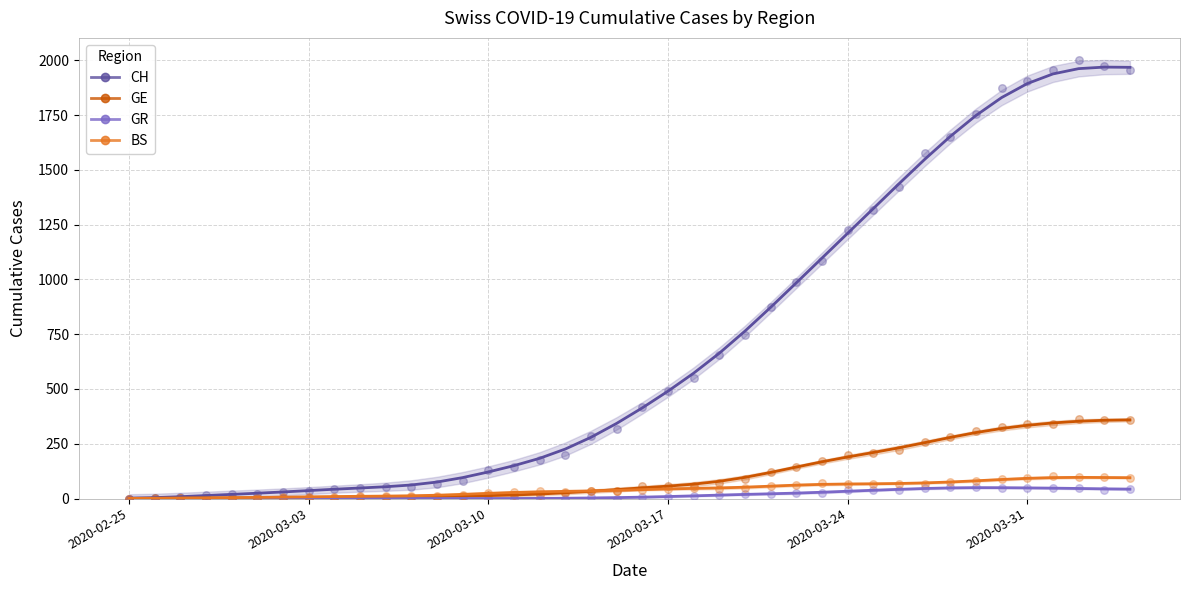

Which series has the largest Y range (max minus min)?

CH